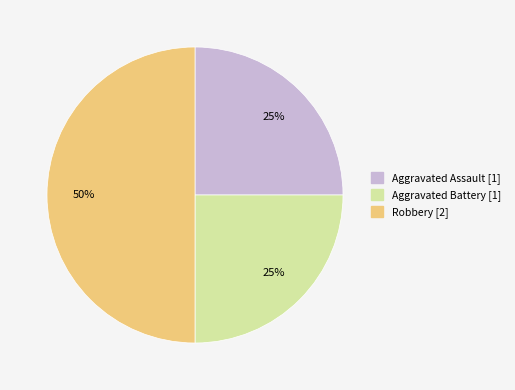

To the nearest percent, what is the difference between the largest and smallest slice percentages?

25%